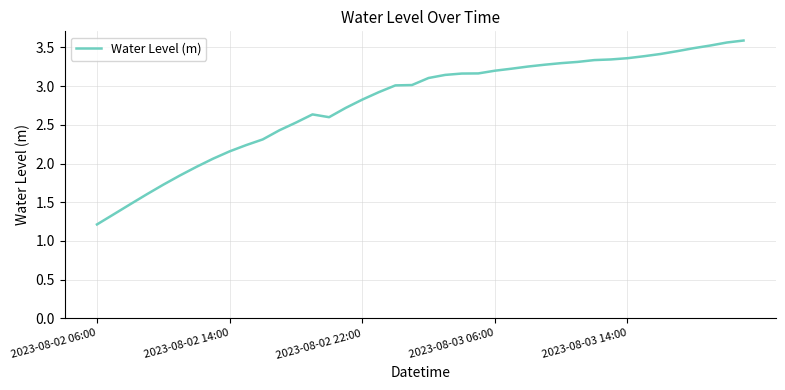

What is the difference between the maximum and minimum values?

2.4